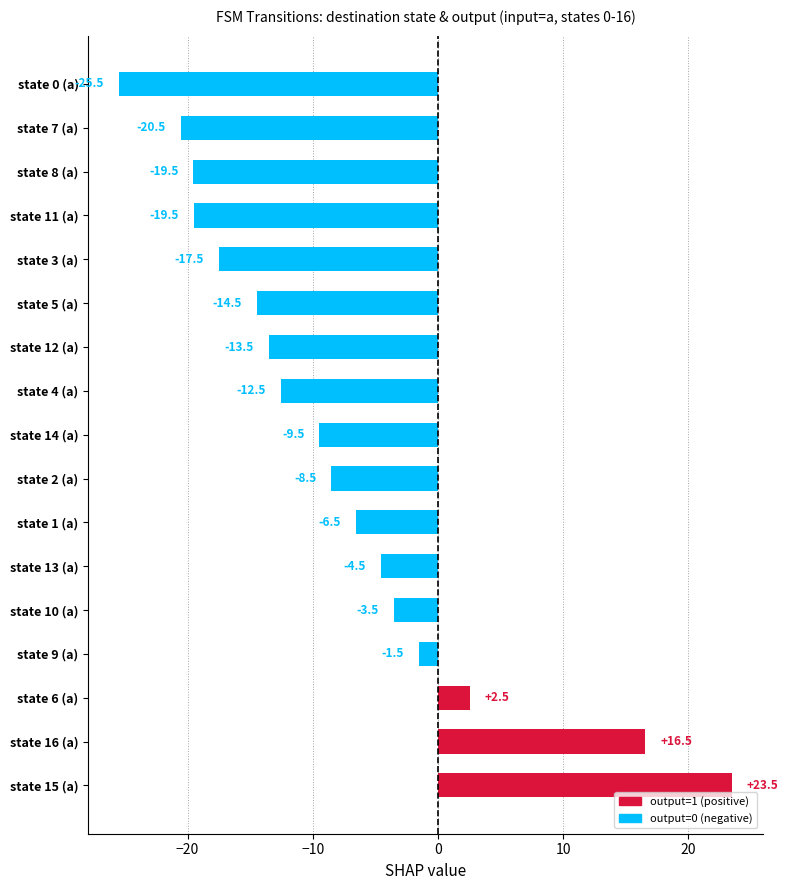

Where is the data nearest to the value -1?

state 9 (a)